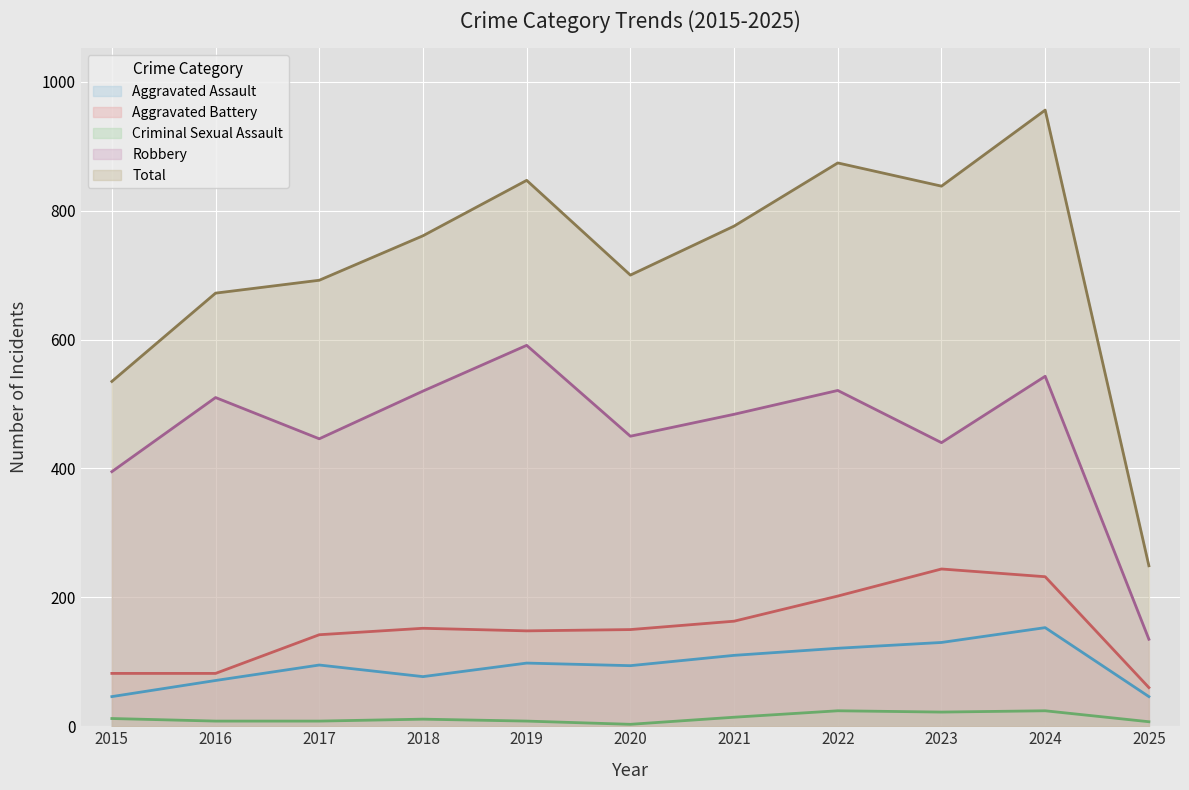

Which series has the widest spread of values?

Total